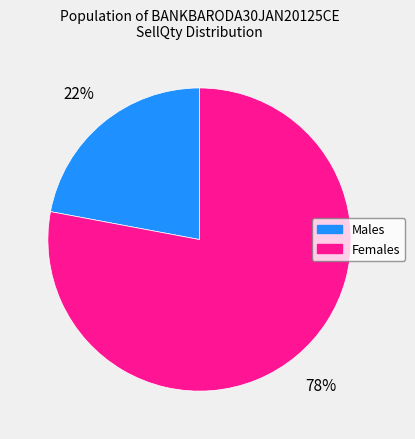

To the nearest percent, what is the difference between the largest and smallest slice percentages?

56%